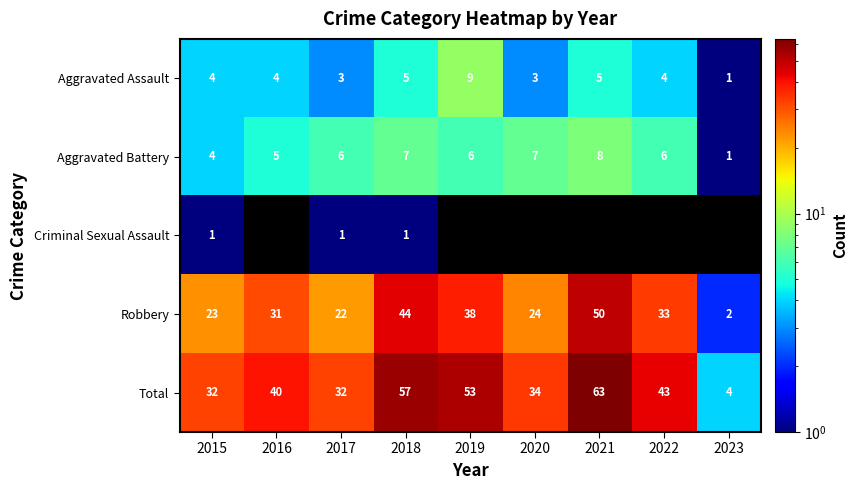

What is the greatest value displayed?

63.0